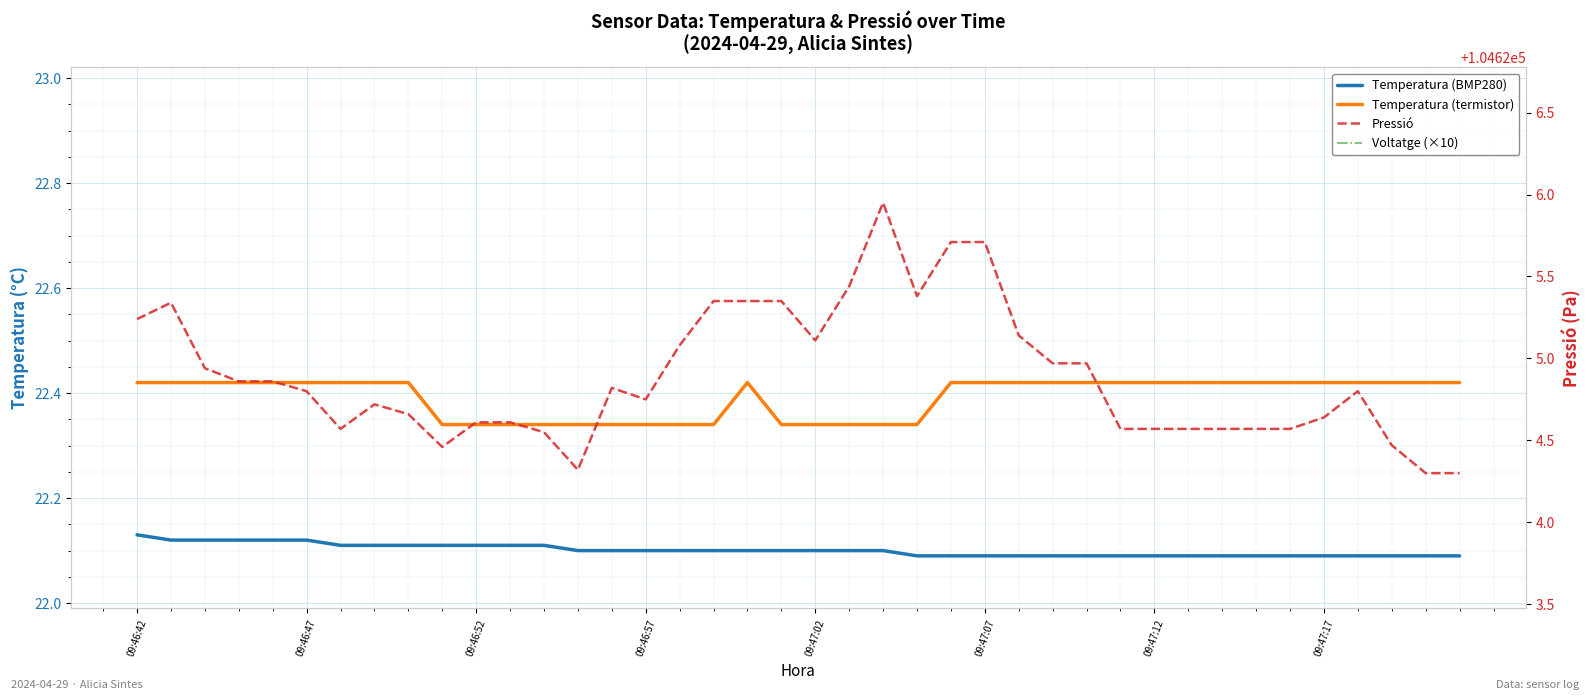

What is the label of the 5th point from the left?

09:47:02